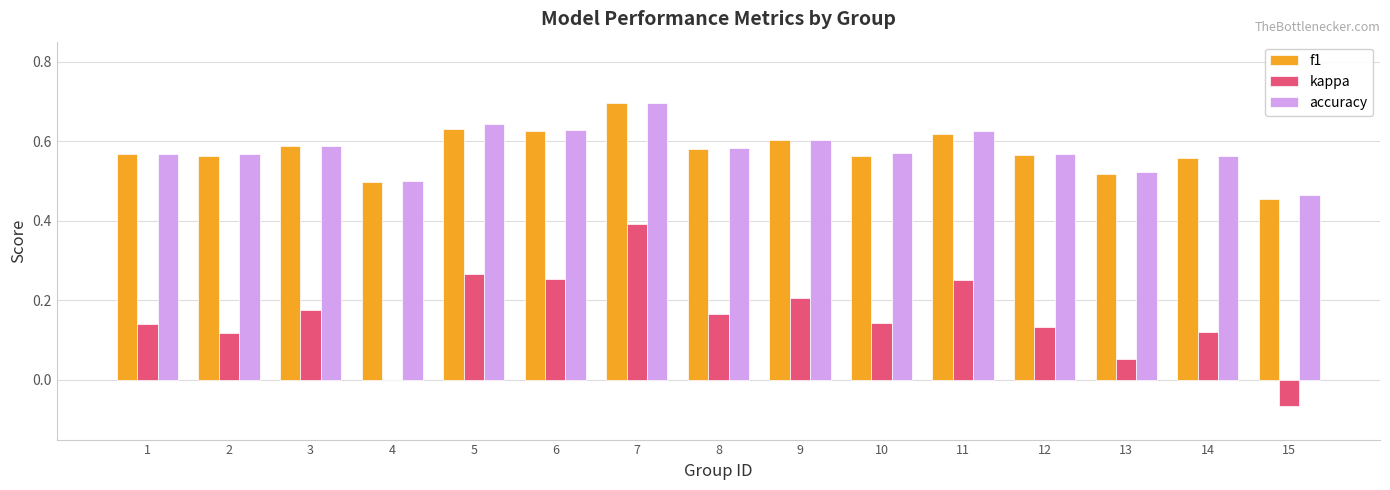

What are all the series names shown in the legend?

f1, kappa, accuracy